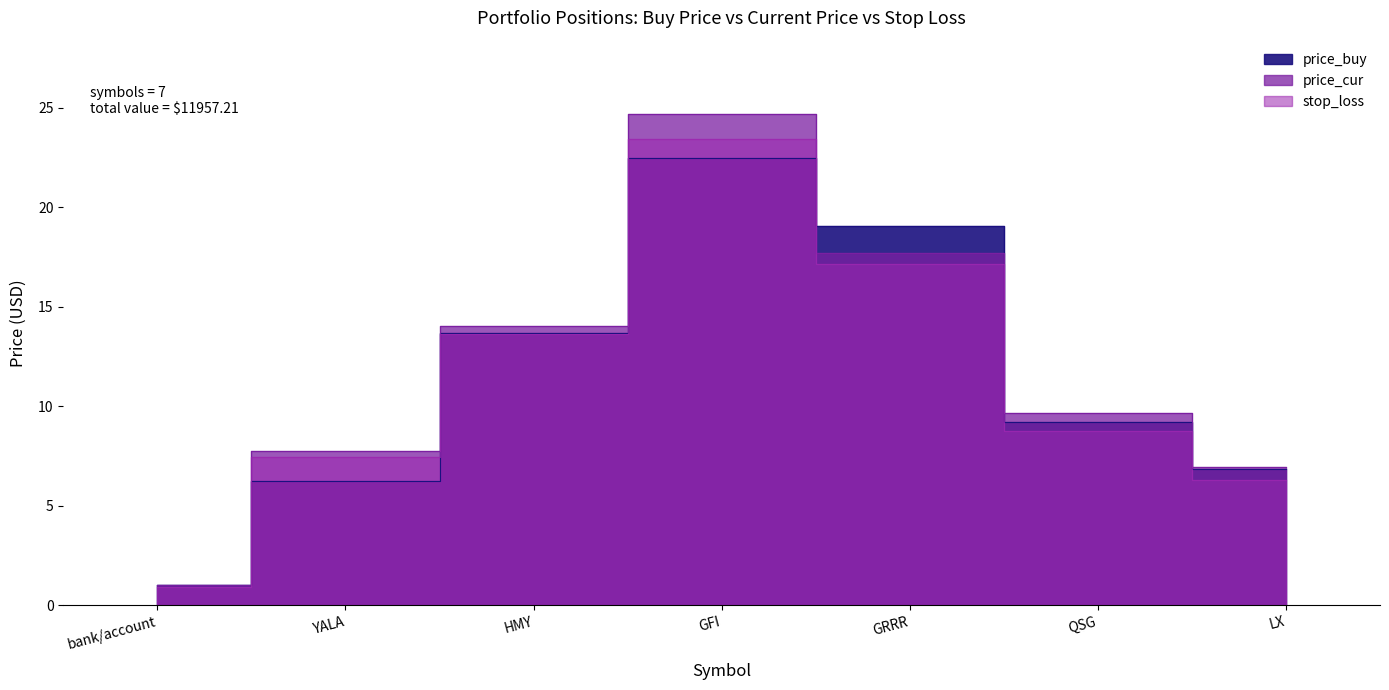

What is the label of the 4th point from the left?

GFI